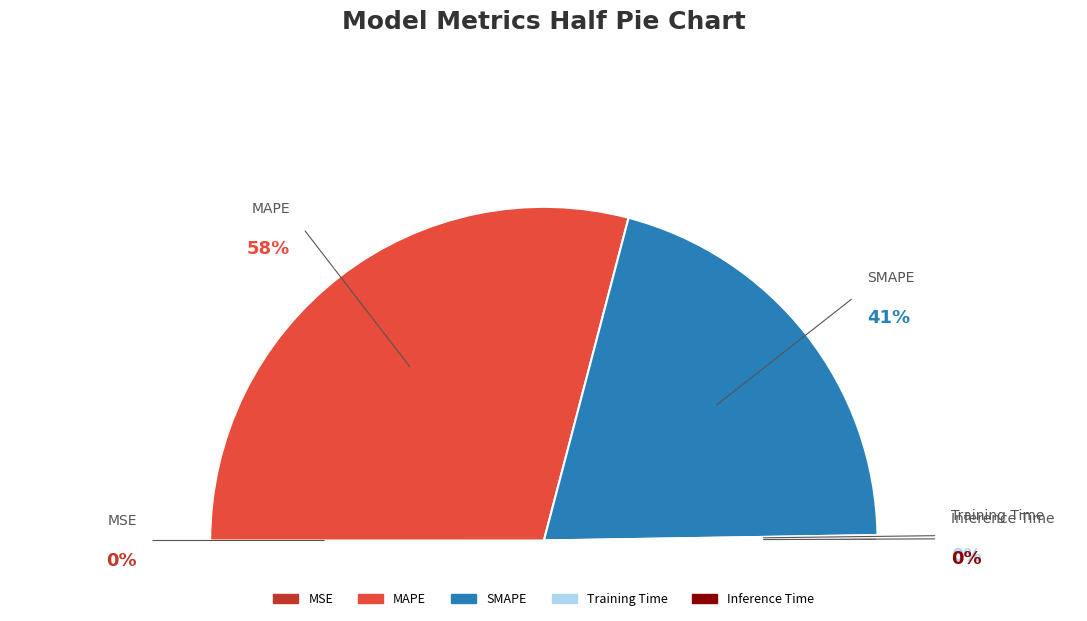

Is it true that SMAPE is 55% of the pie?

False